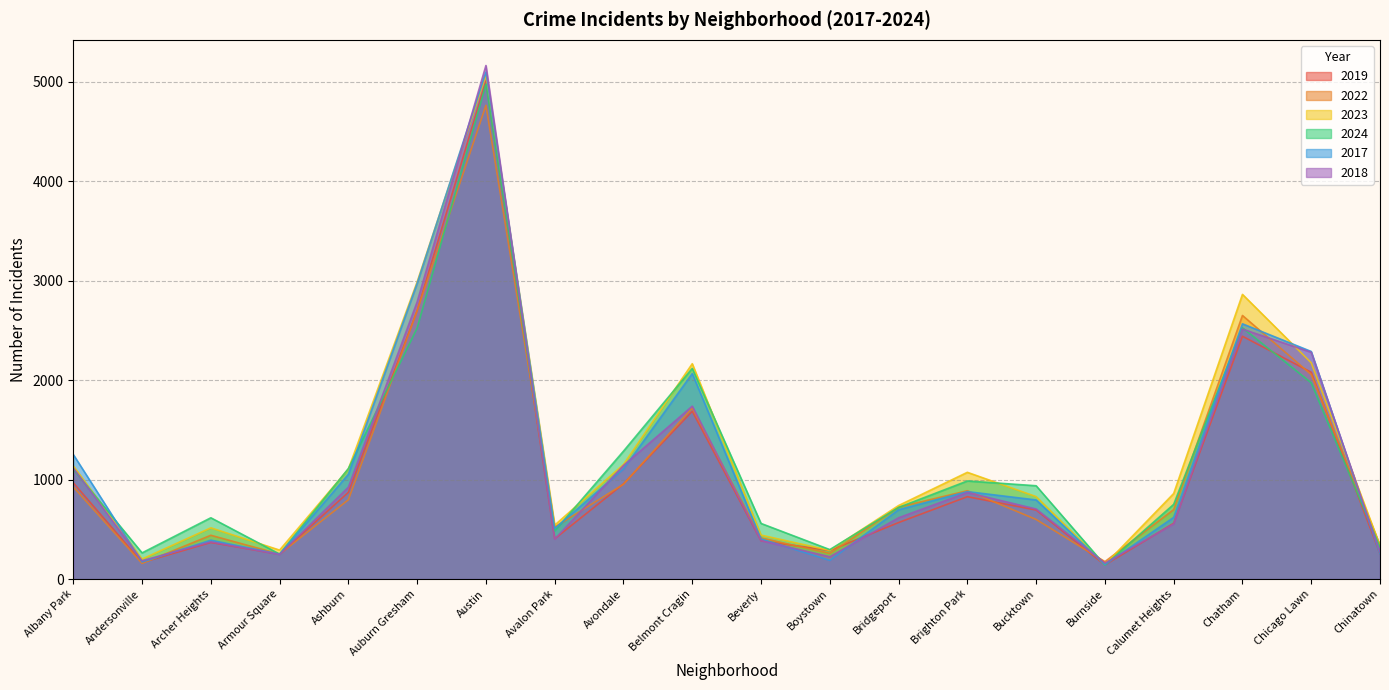

Between which two adjacent categories do 2018 and 2022 first intersect?

Andersonville and Archer Heights